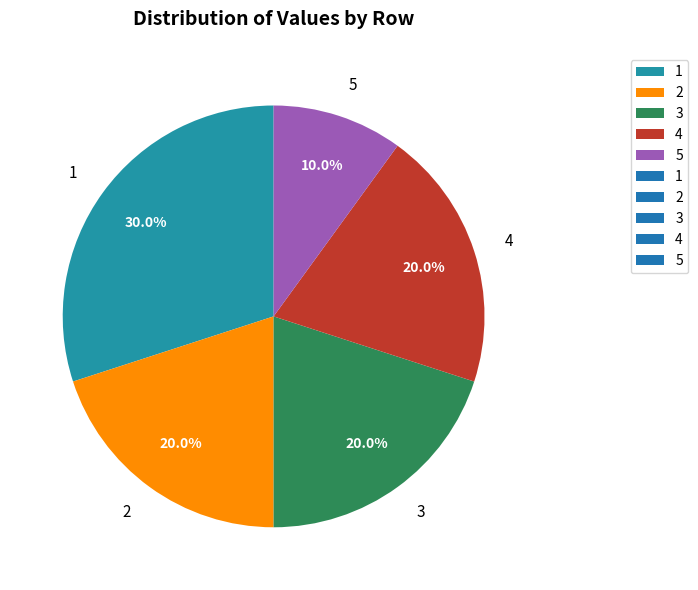

What is the ratio of the value at 4 to the value at 5?

2.0